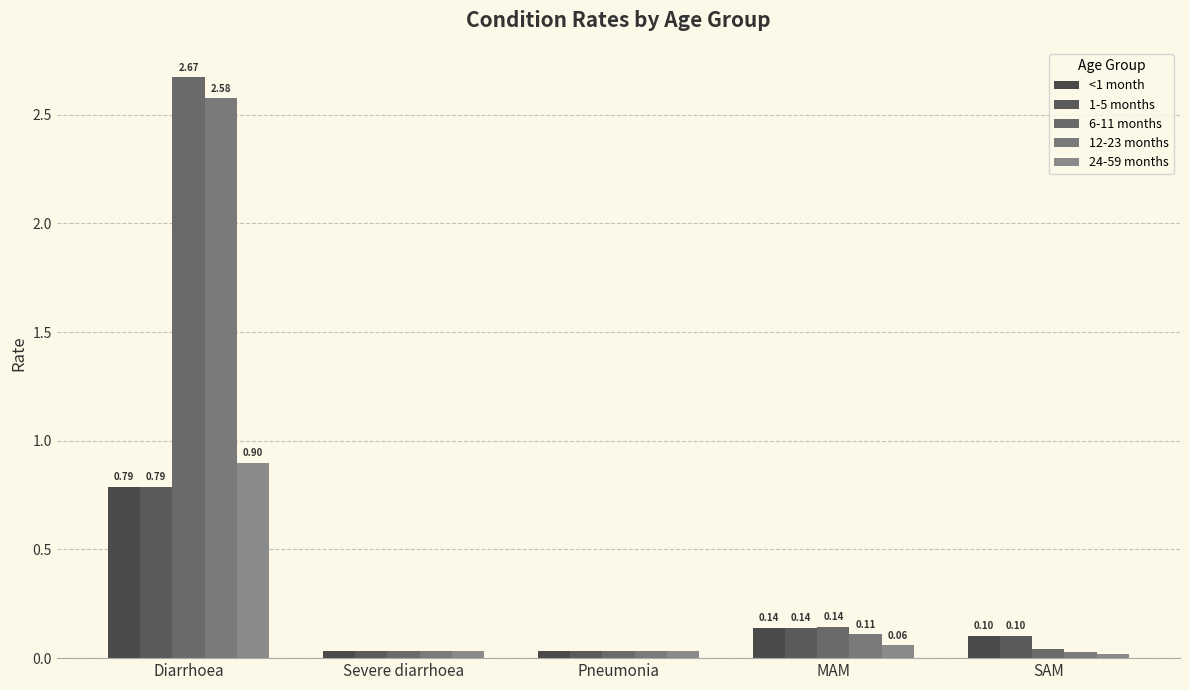

The value of 24-59 months at Severe diarrhoea is 0.0. True or false?

True